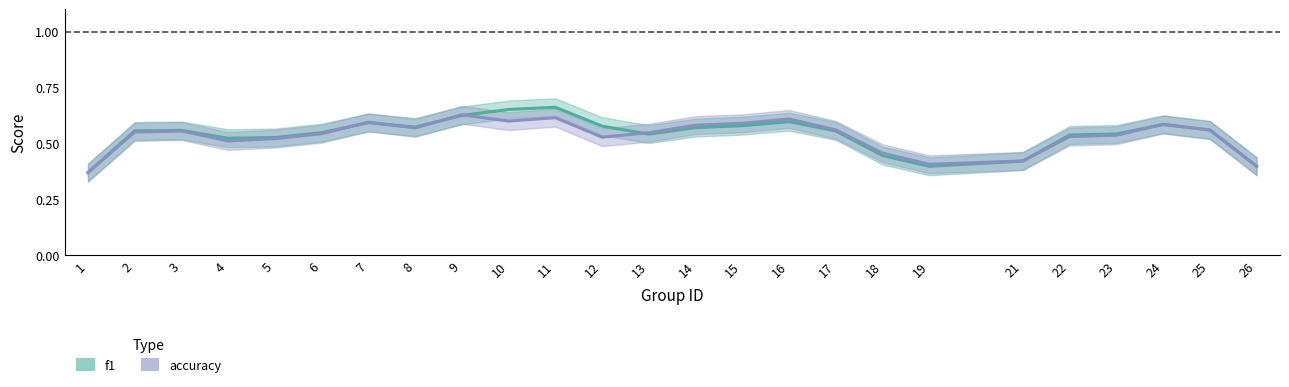

After their last crossing, which series has the higher values: accuracy or f1?

f1